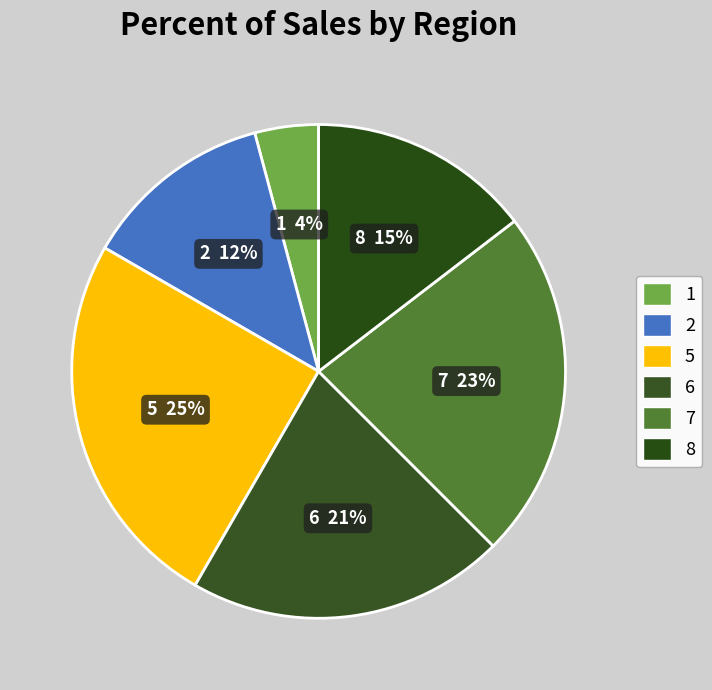

Between 6 and 2, which is larger?

6